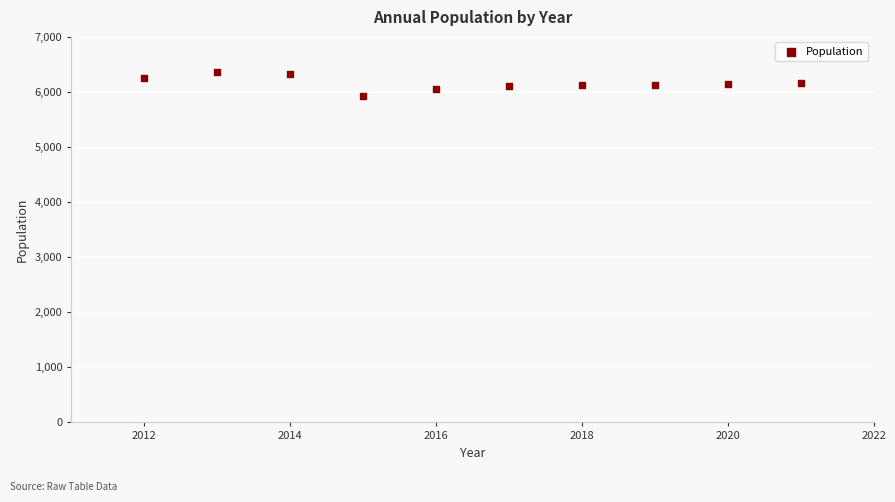

What is the average X value?

2016